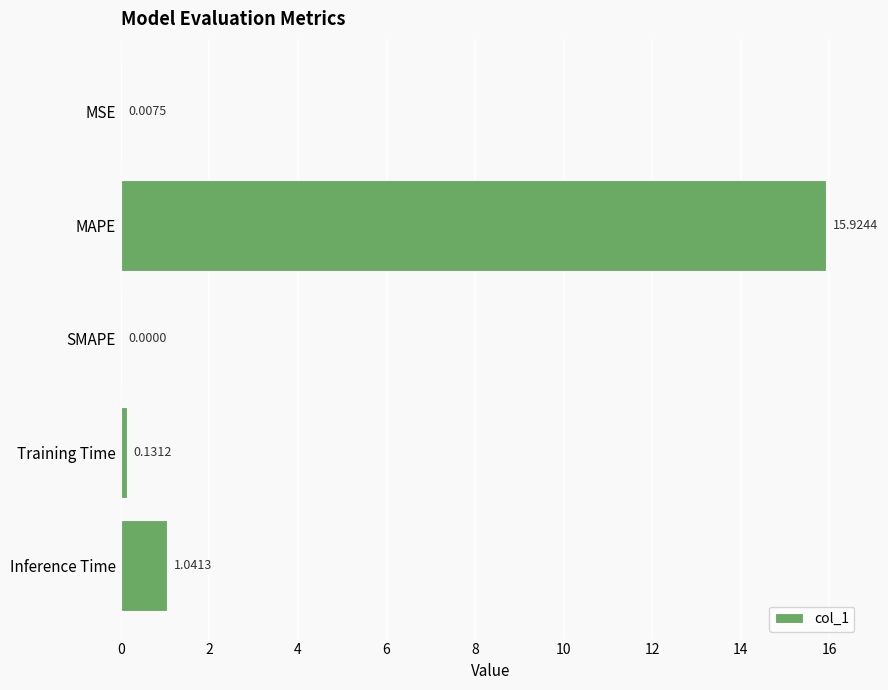

Which label corresponds to the largest value in the chart?

MAPE